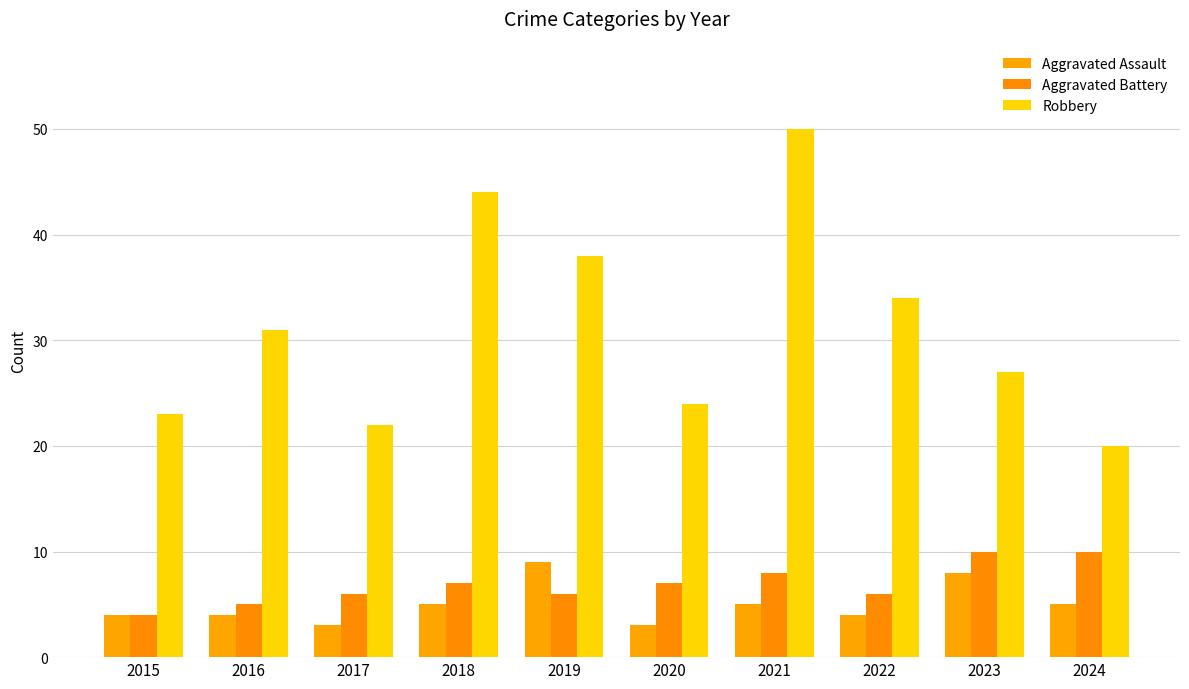

What is the value of the Robbery bar at the 1st from the left?

23